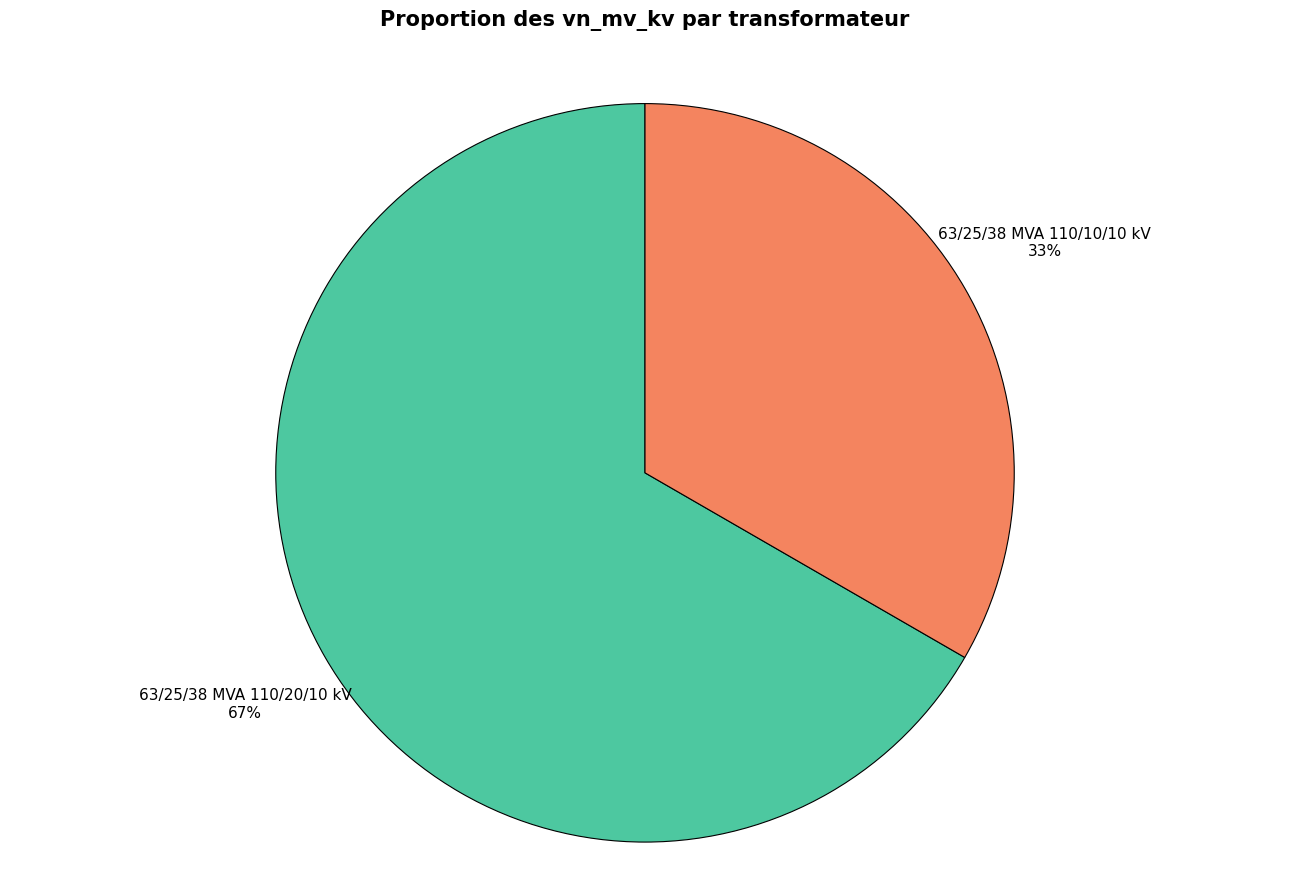

The 63/25/38 MVA 110/20/10 kV slice represents 81% of the pie. True or false?

False